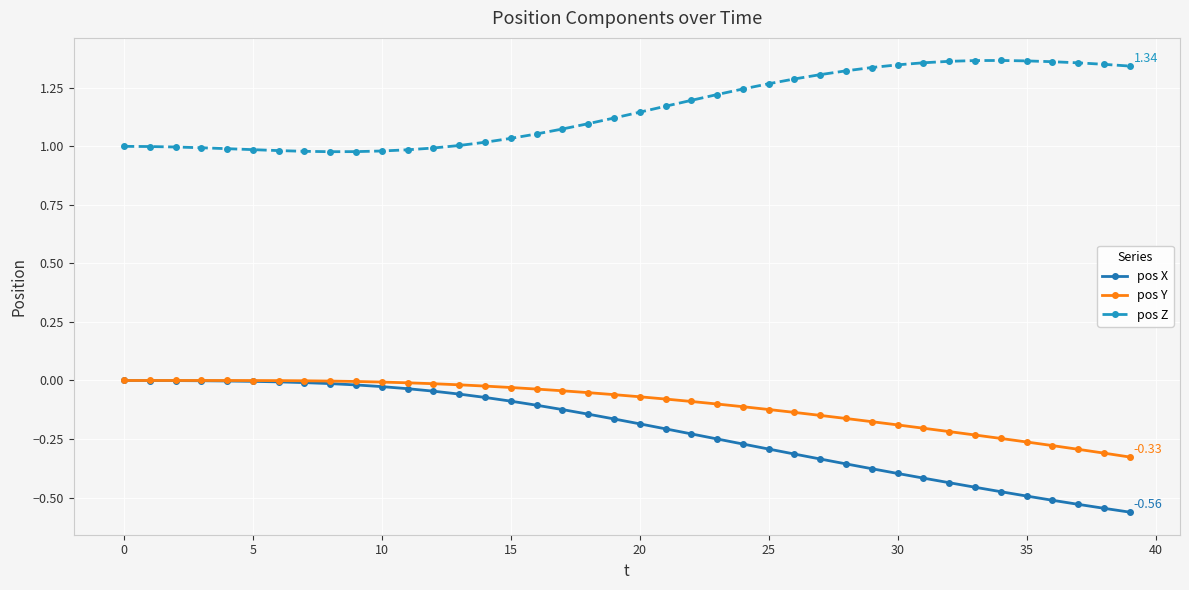

Which series has the widest spread of values?

pos X